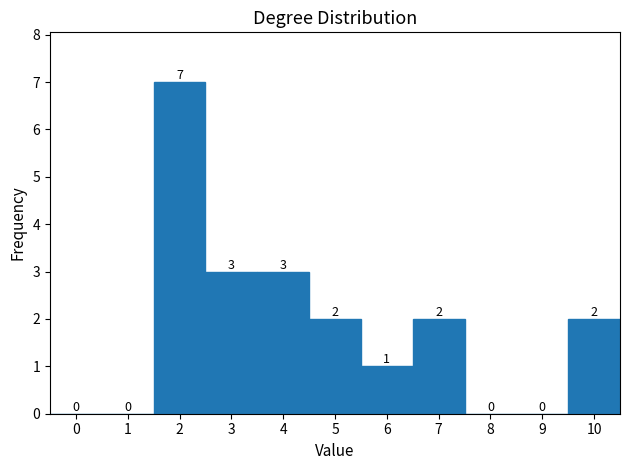

Reading right to left, transcribe all the data shown in this chart.

10=2	9=0	8=0	7=2	6=1	5=2	4=3	3=3	2=7	1=0	0=0